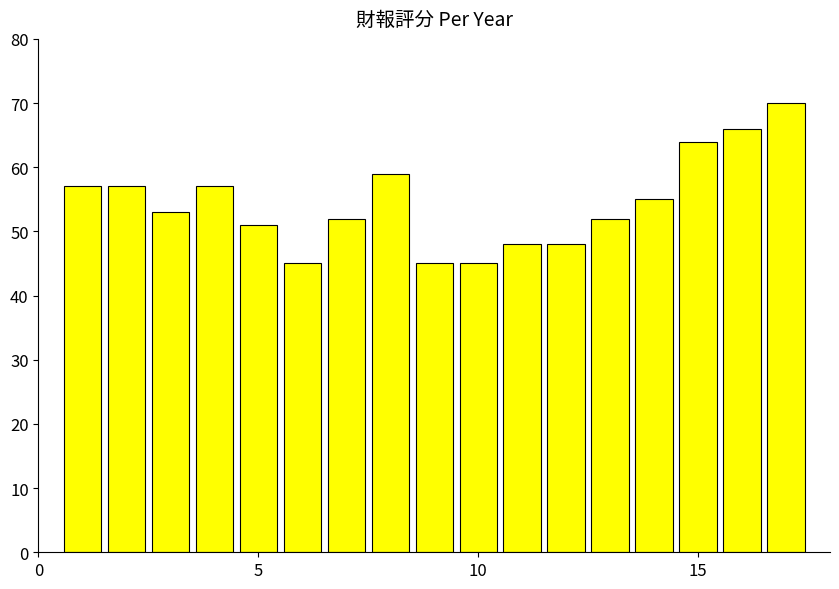

How many data points are less than 53?

8